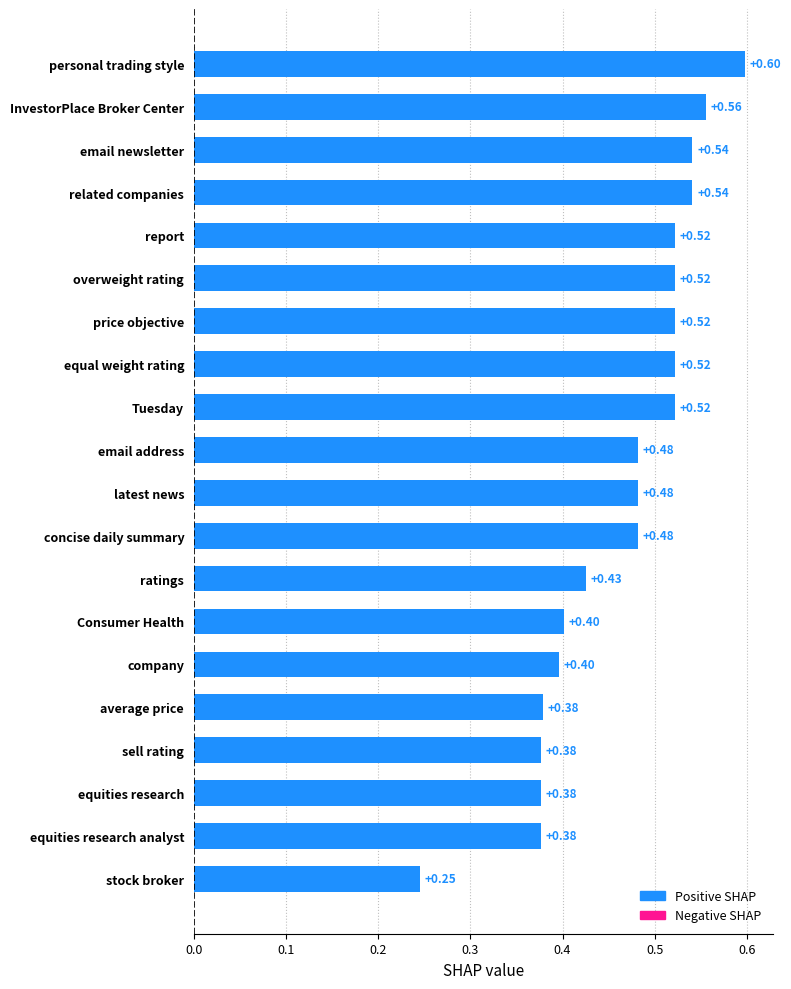

What is the difference between the maximum and second lowest values?

0.2